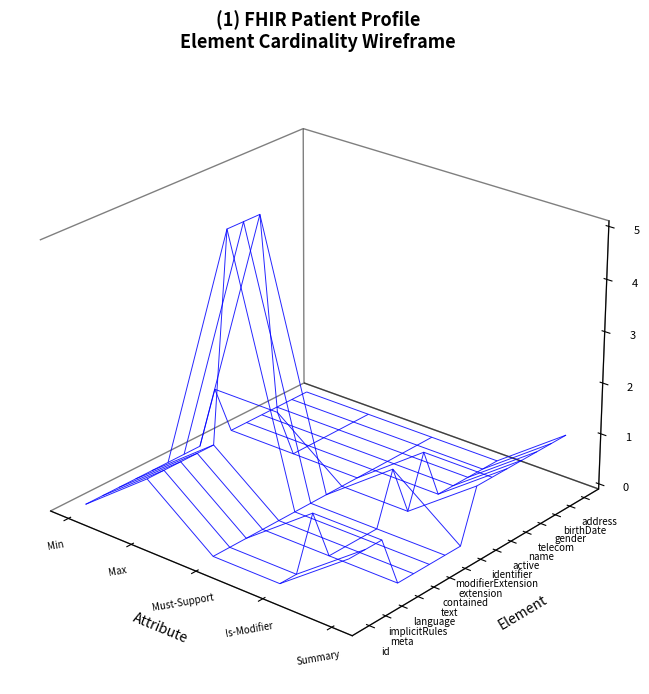

Which series changed the most between 1 and 7?

Patient.id